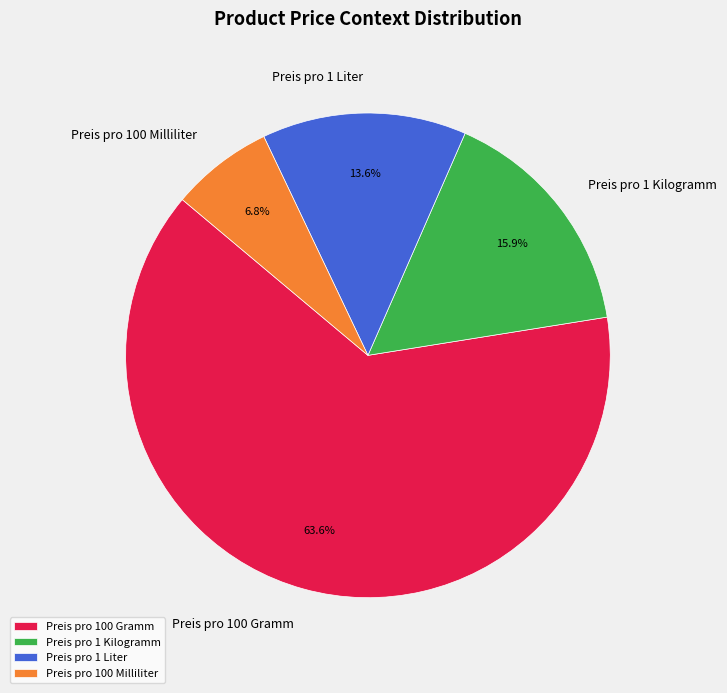

To the nearest percent, what is the average slice percentage?

25%